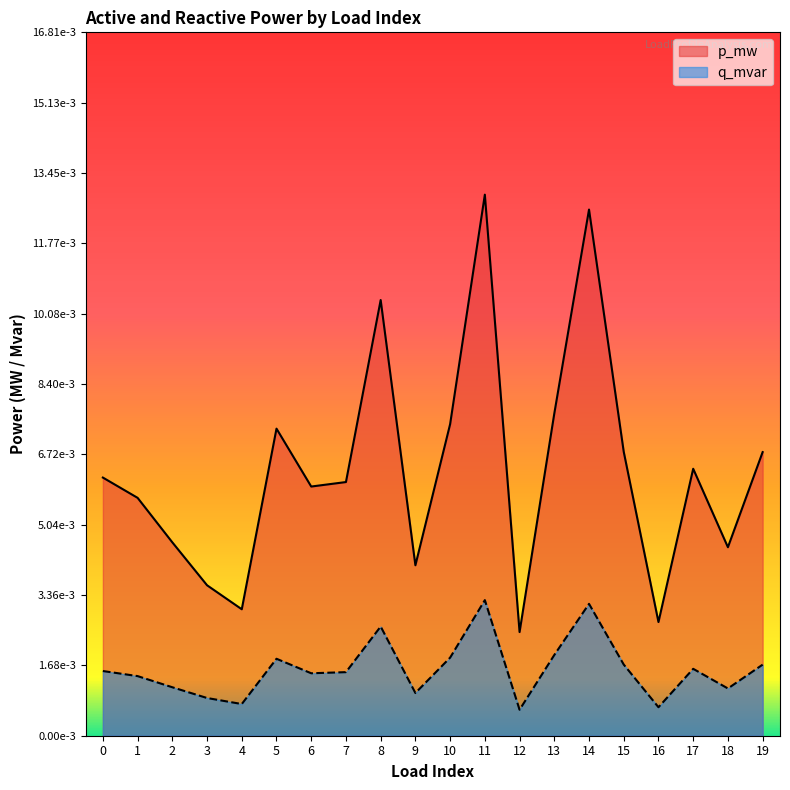

True or false: p_mw and q_mvar cross at least once.

False